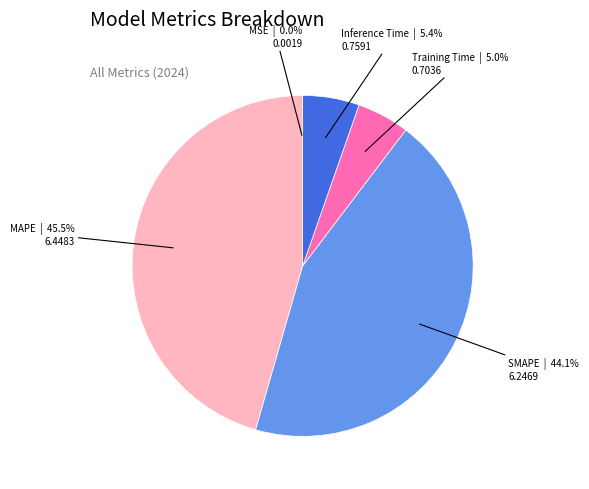

Which category has the biggest portion of the pie?

MAPE